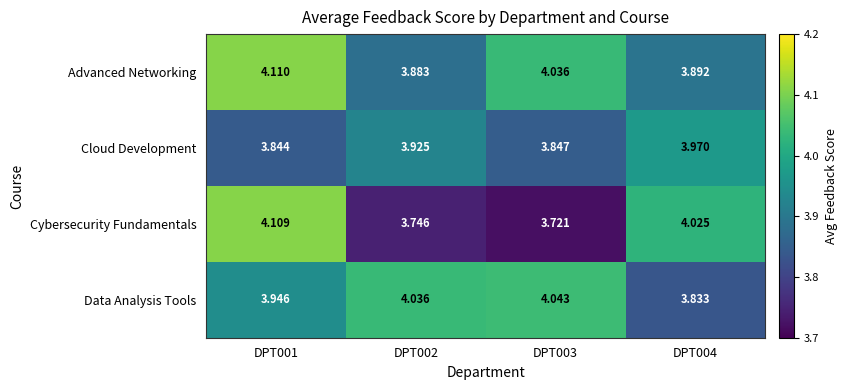

Is the value of Data Analysis Tools at DPT001 greater than the value of Advanced Networking at DPT003?

No